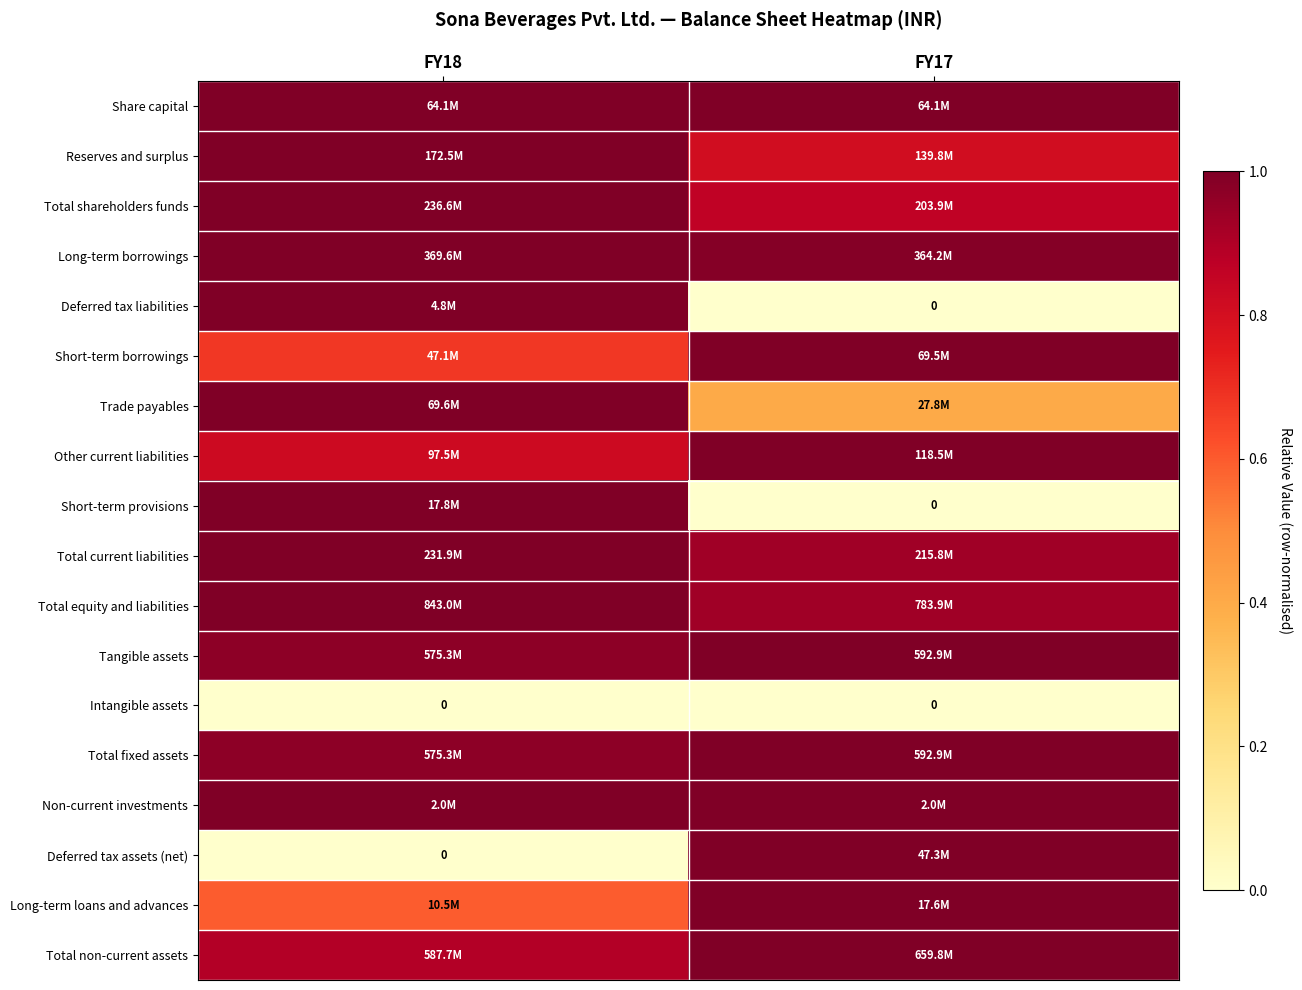

What is the approximate value of Reserves and surplus at FY18?

1.0